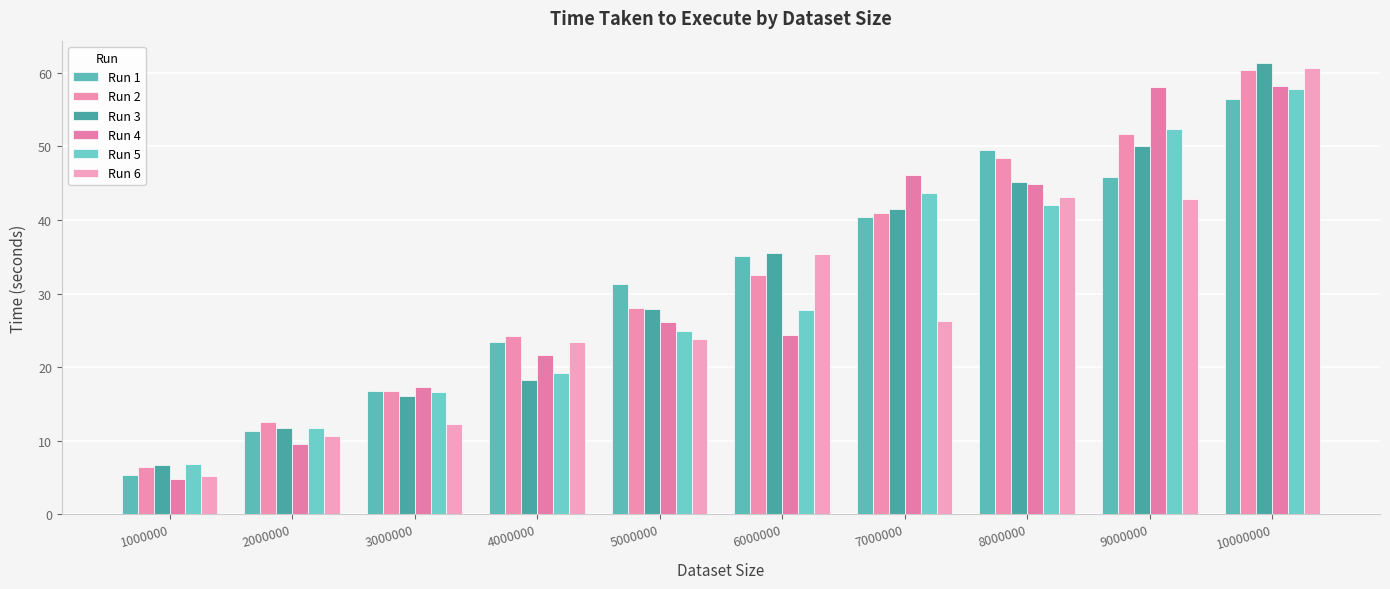

How many bars are there in each group?

6